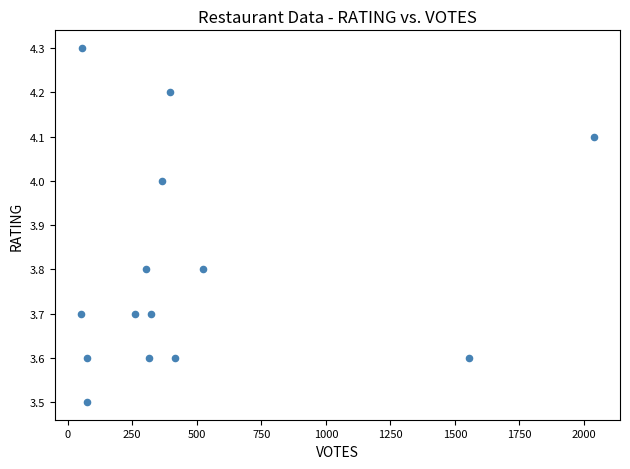

What is the range of X values (max minus min)?

1990.0